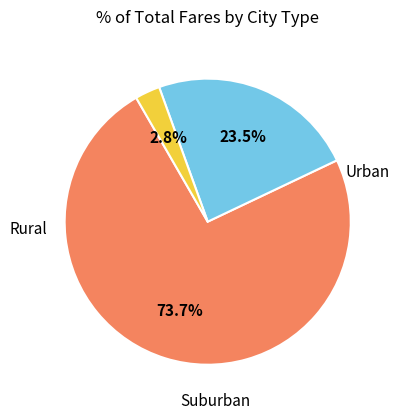

Is there any slice that represents more than half of the pie?

Yes